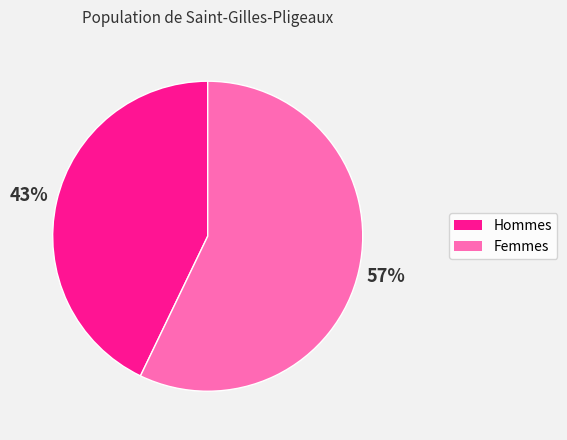

How many segments does this pie chart have?

2